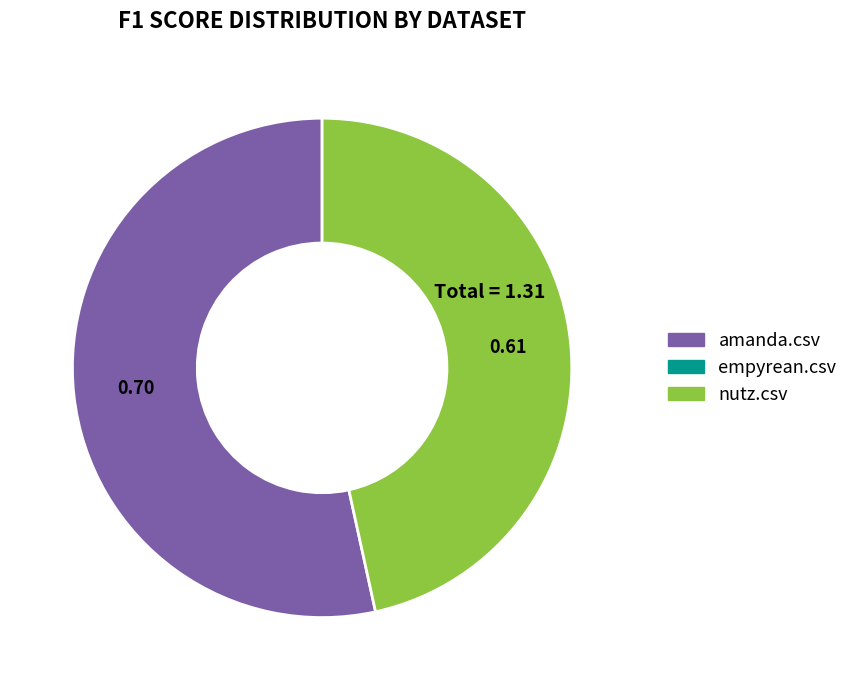

Is there a majority slice in this chart?

Yes